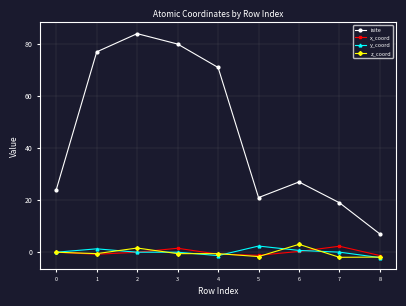

What is the approximate value of x_coord at 6?

0.3